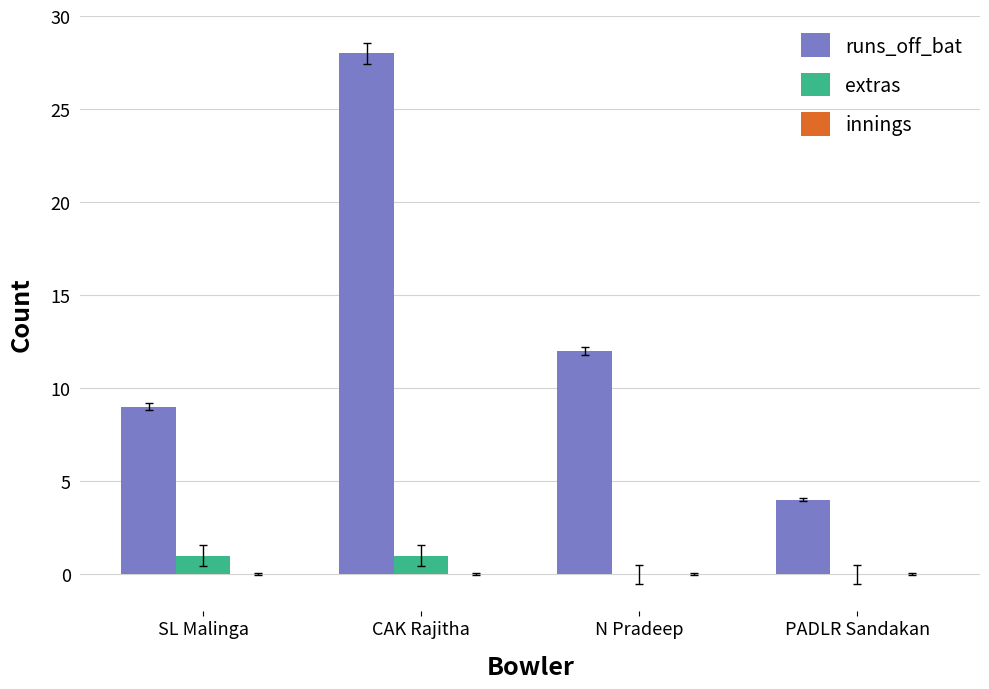

The runs_off_bat series shows 9 at SL Malinga. True or false?

True